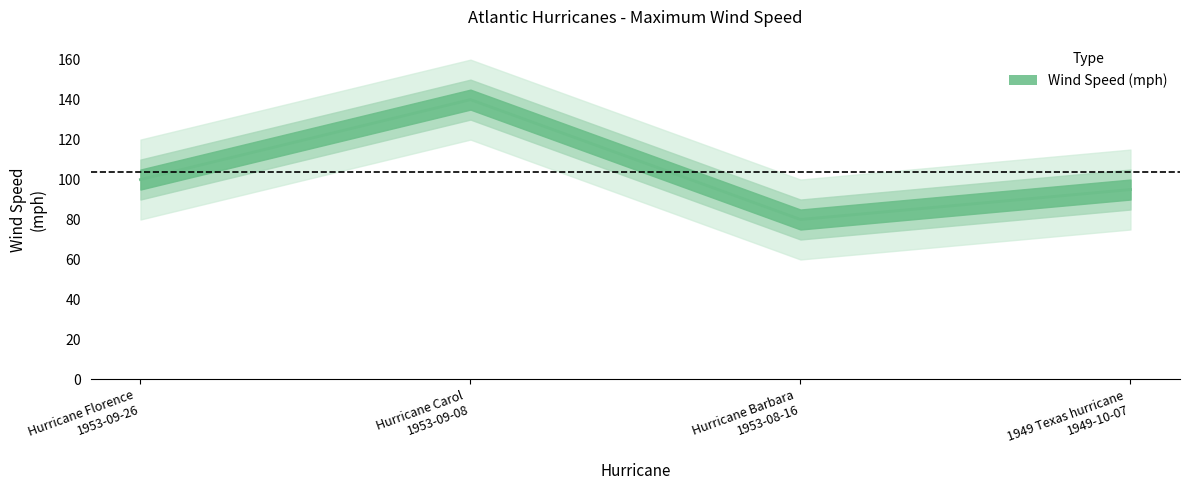

Where does the data first go above 100?

Hurricane Carol
1953-09-08